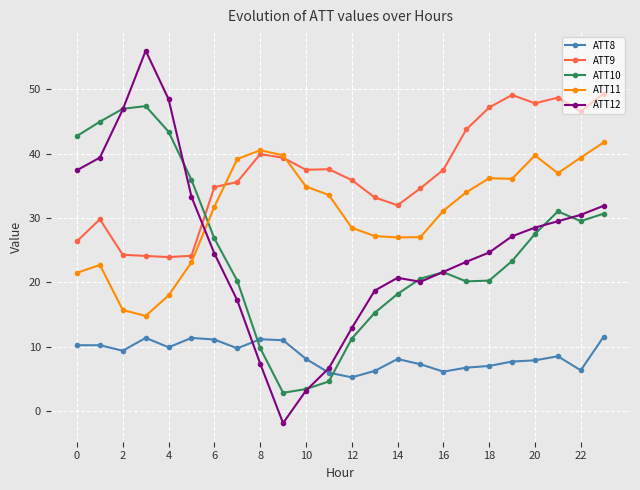

How many values in the ATT12 series are below 24?

11